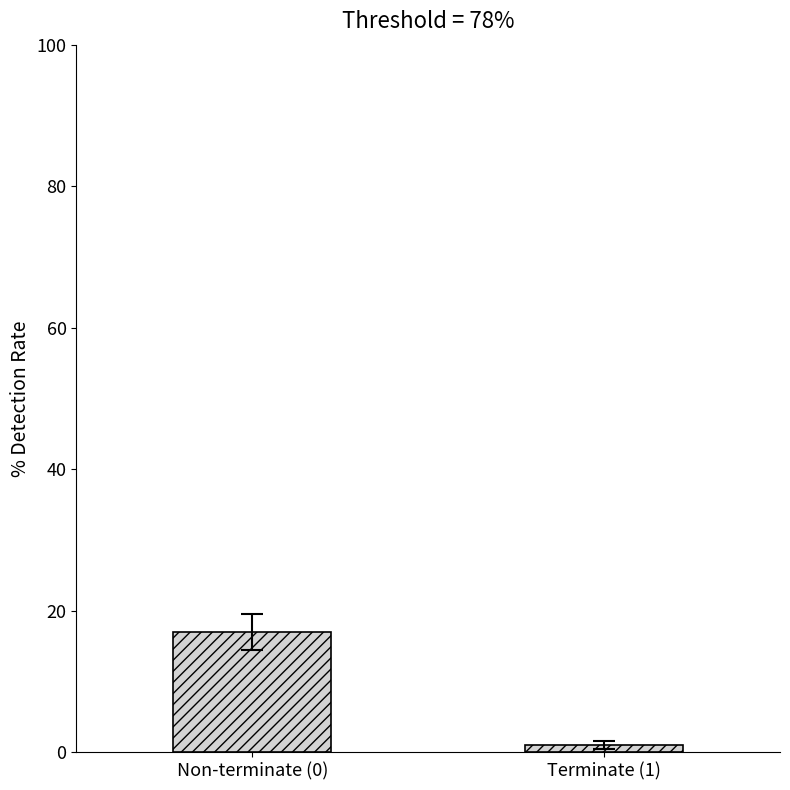

The value at Terminate (1) is 1. True or false?

True